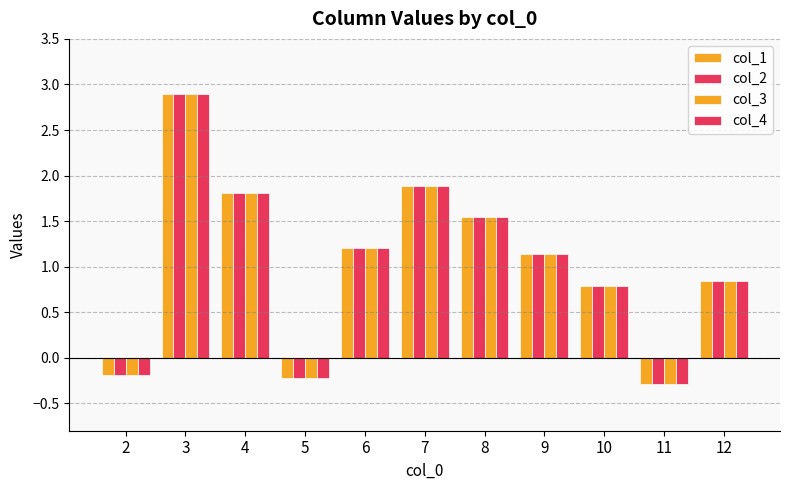

Which series has the largest total across all categories?

col_1